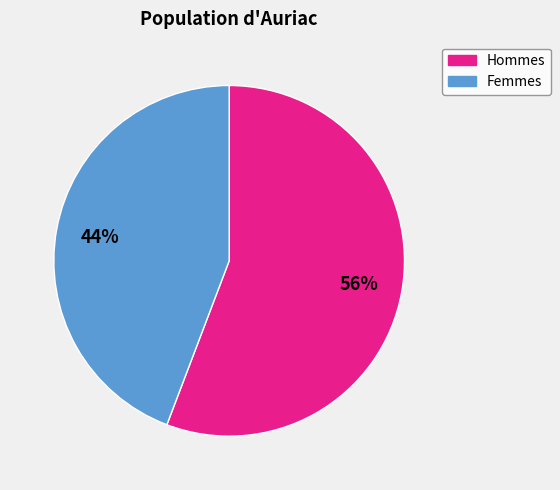

Does any single category account for the majority?

Yes